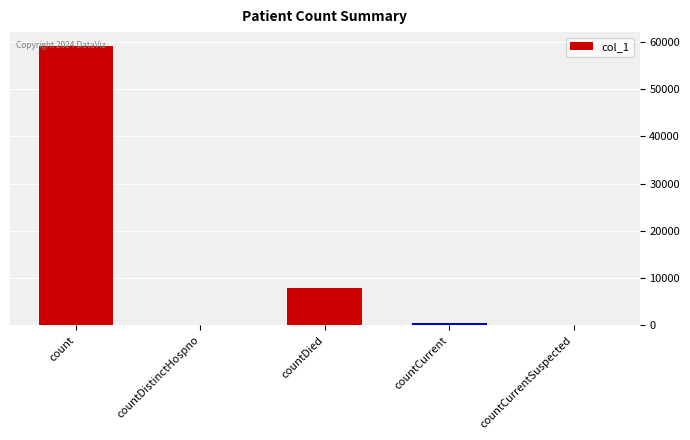

Which label corresponds to the largest value in the chart?

count